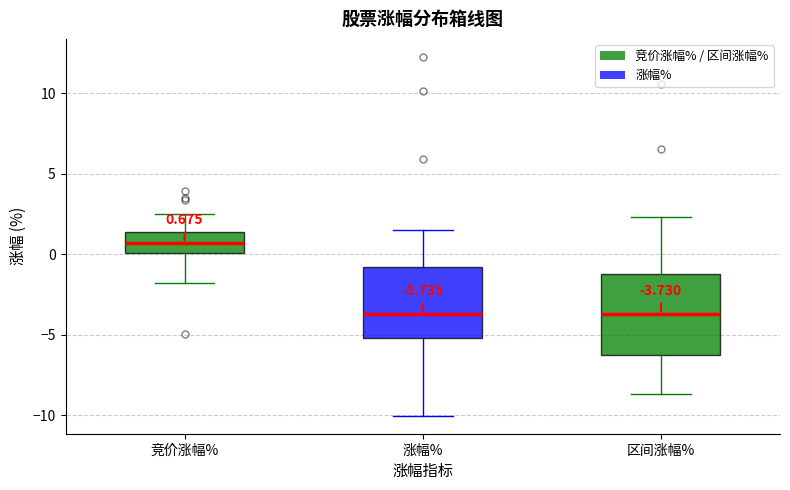

Which box is the tallest, from its lower edge to its upper edge?

区间涨幅%